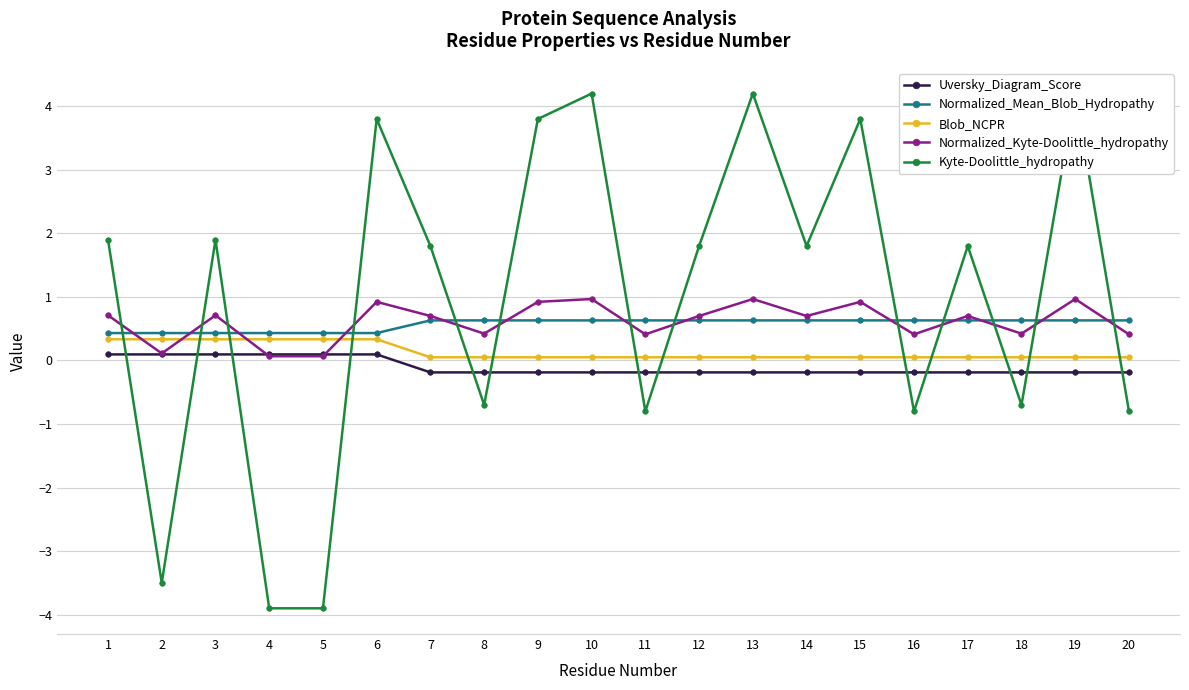

At which category does Kyte-Doolittle_hydropathy reach its first local peak?

3